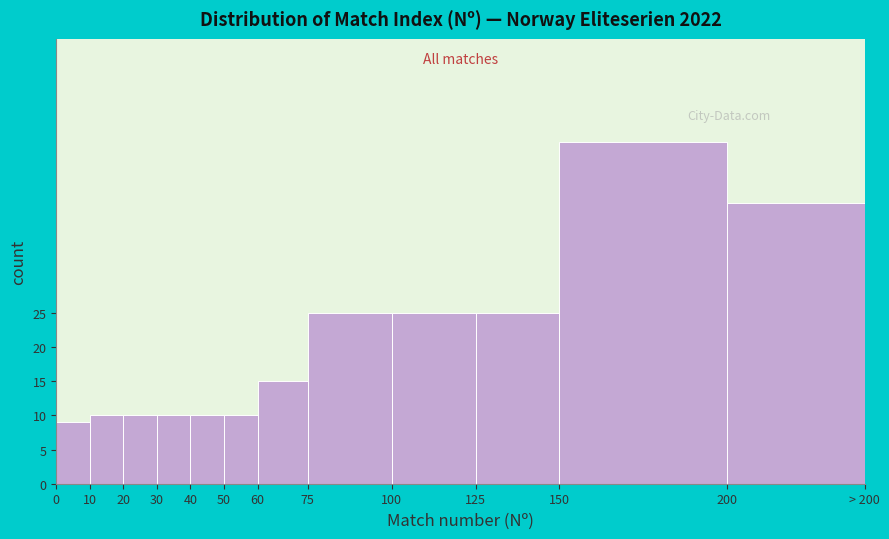

Reading left to right, transcribe all the data shown in this chart.

9	10	10	10	10	10	15	25	25	25	50	41